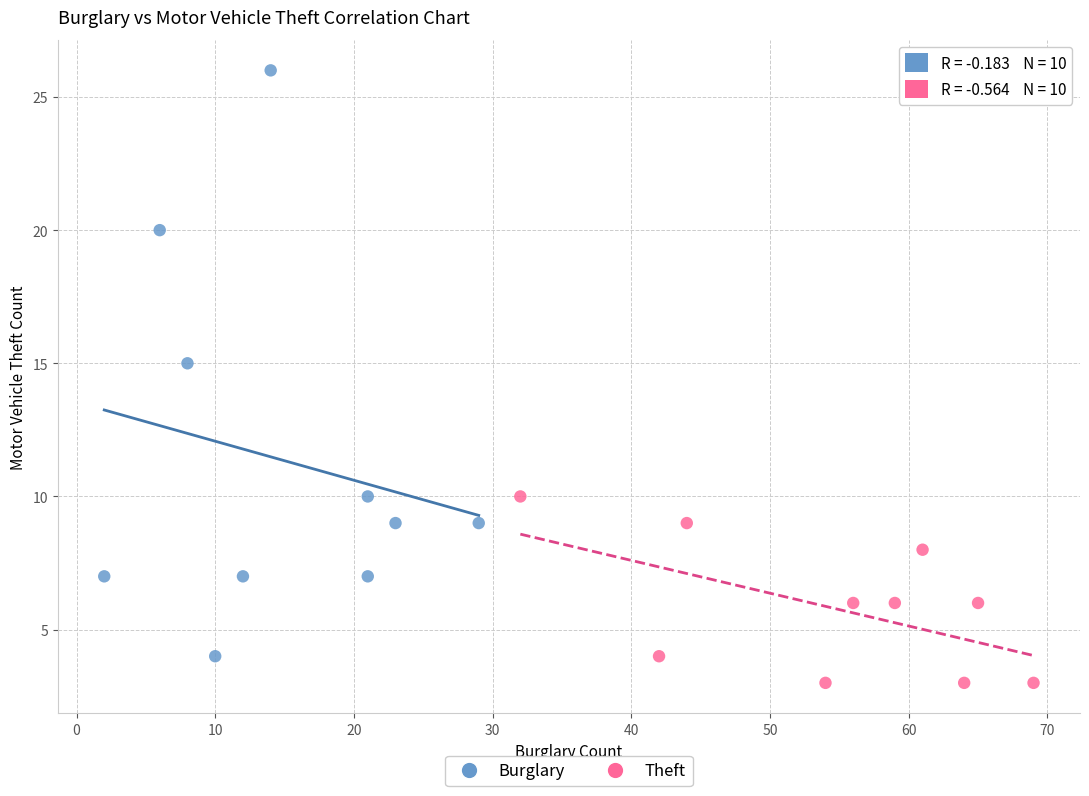

Which series has the largest Y range (max minus min)?

Burglary